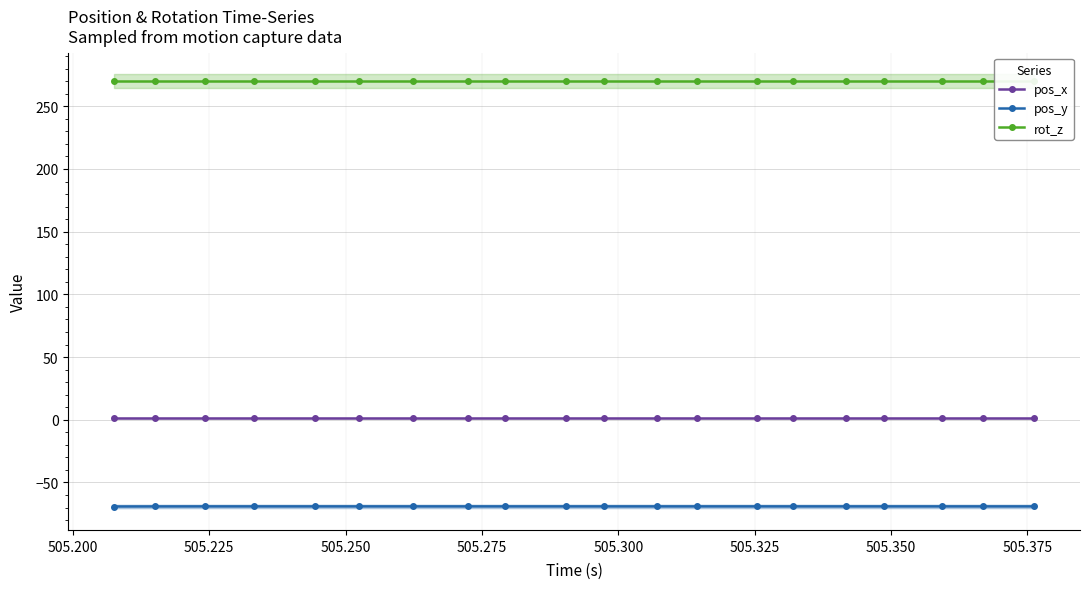

True or false: pos_x and pos_y cross at least once.

False